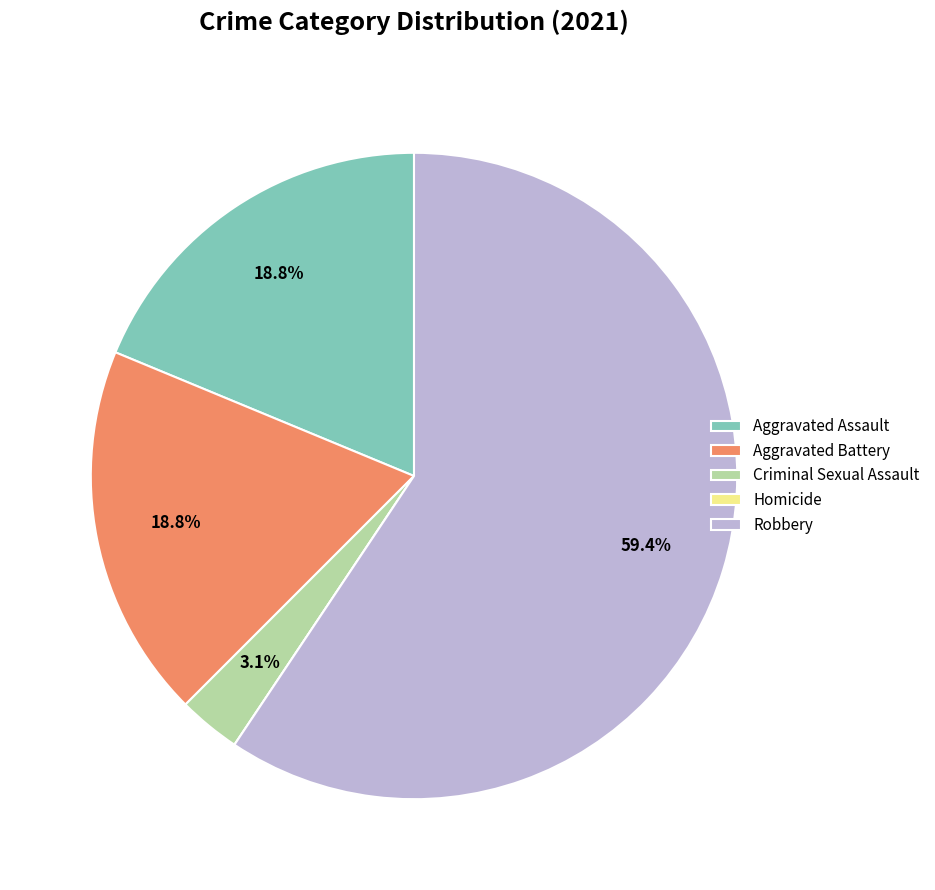

Is Aggravated Battery the majority of the pie?

No